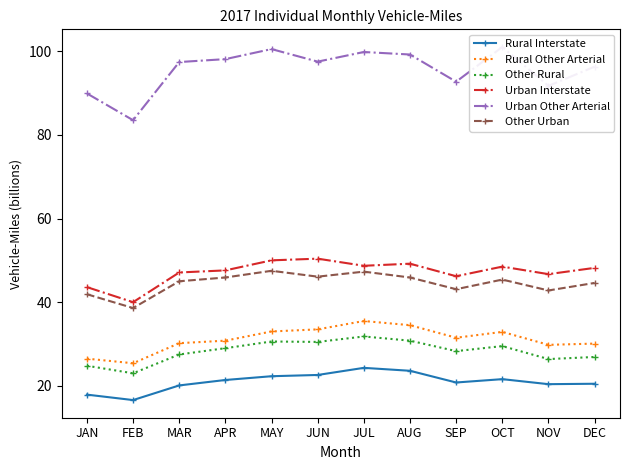

True or false: Rural Interstate has more than 0 points higher than both neighbors.

True